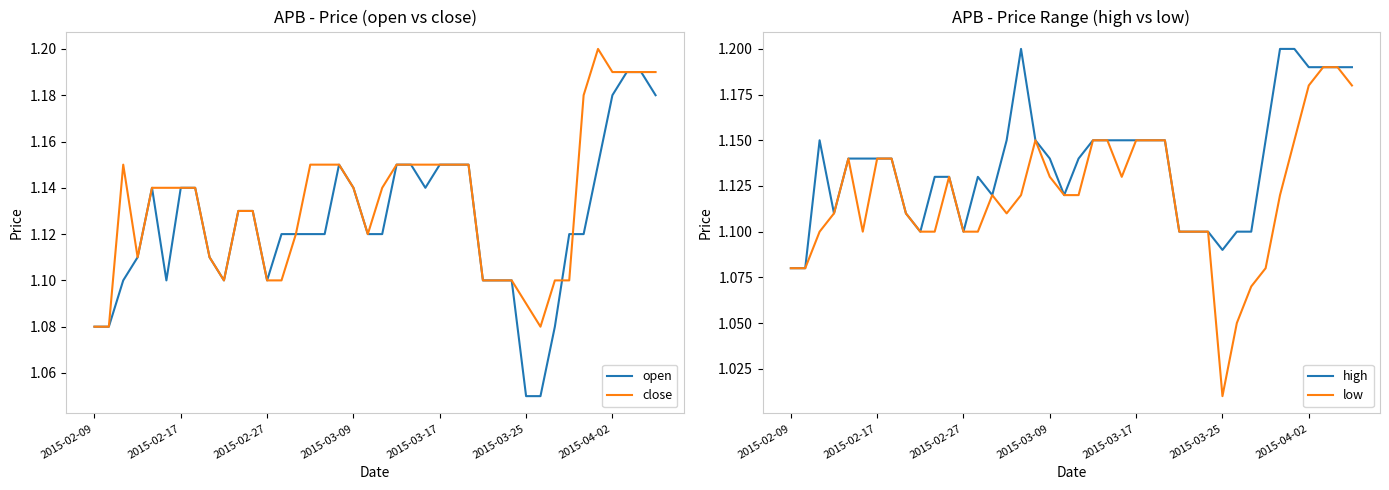

Reading left to right, list all the values displayed in this chart.

open: 1.1	1.1	1.1	1.1	1.1	1.1	1.1	1.1	1.1	1.1	1.1	1.1	1.1	1.1	1.1	1.1	1.1	1.1	1.1	1.1	1.1	1.1	1.1	1.1	1.1	1.1	1.1	1.1	1.1	1.1	1.1	1.1	1.1	1.1	1.1	1.1	1.2	1.2	1.2	1.2
close: 1.1	1.1	1.1	1.1	1.1	1.1	1.1	1.1	1.1	1.1	1.1	1.1	1.1	1.1	1.1	1.1	1.1	1.1	1.1	1.1	1.1	1.1	1.1	1.1	1.1	1.1	1.1	1.1	1.1	1.1	1.1	1.1	1.1	1.1	1.2	1.2	1.2	1.2	1.2	1.2
high: 1.1	1.1	1.1	1.1	1.1	1.1	1.1	1.1	1.1	1.1	1.1	1.1	1.1	1.1	1.1	1.1	1.2	1.1	1.1	1.1	1.1	1.1	1.1	1.1	1.1	1.1	1.1	1.1	1.1	1.1	1.1	1.1	1.1	1.1	1.2	1.2	1.2	1.2	1.2	1.2
low: 1.1	1.1	1.1	1.1	1.1	1.1	1.1	1.1	1.1	1.1	1.1	1.1	1.1	1.1	1.1	1.1	1.1	1.1	1.1	1.1	1.1	1.1	1.1	1.1	1.1	1.1	1.1	1.1	1.1	1.1	1.0	1.1	1.1	1.1	1.1	1.1	1.2	1.2	1.2	1.2